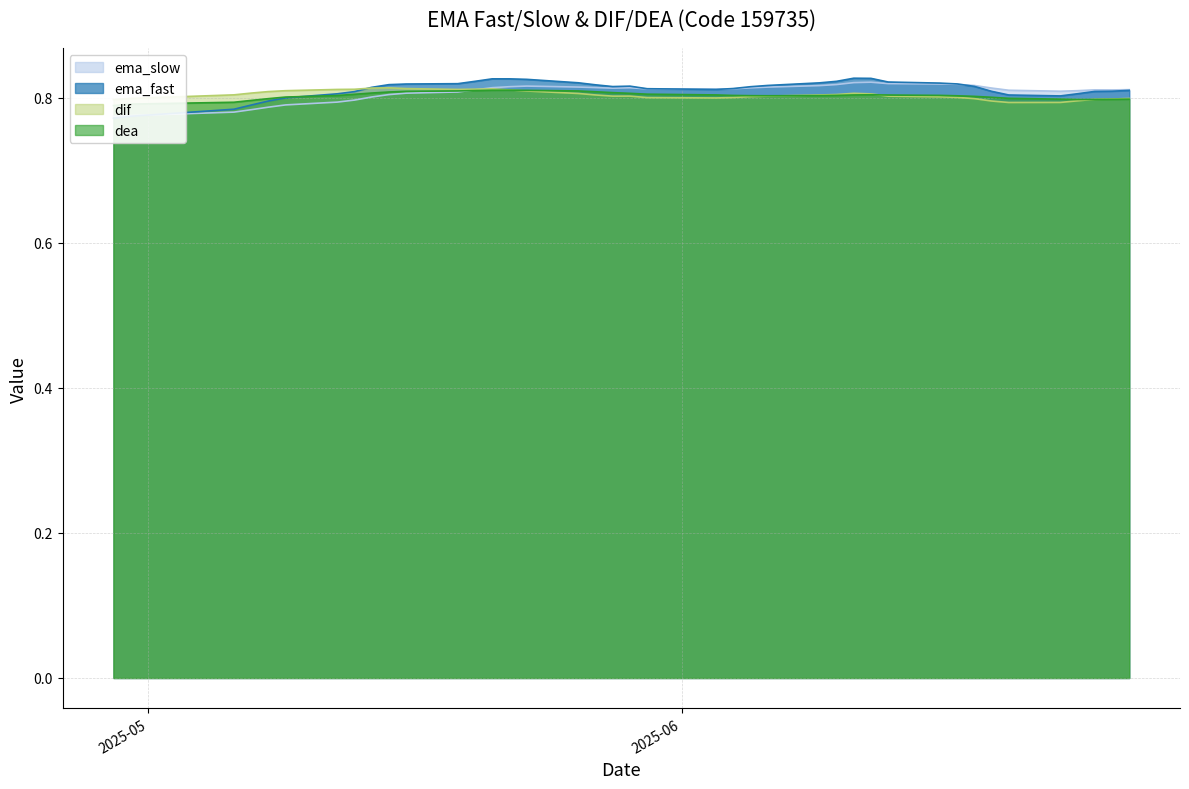

The value of ema_fast at 2025-06-16 is 0.8. True or false?

True